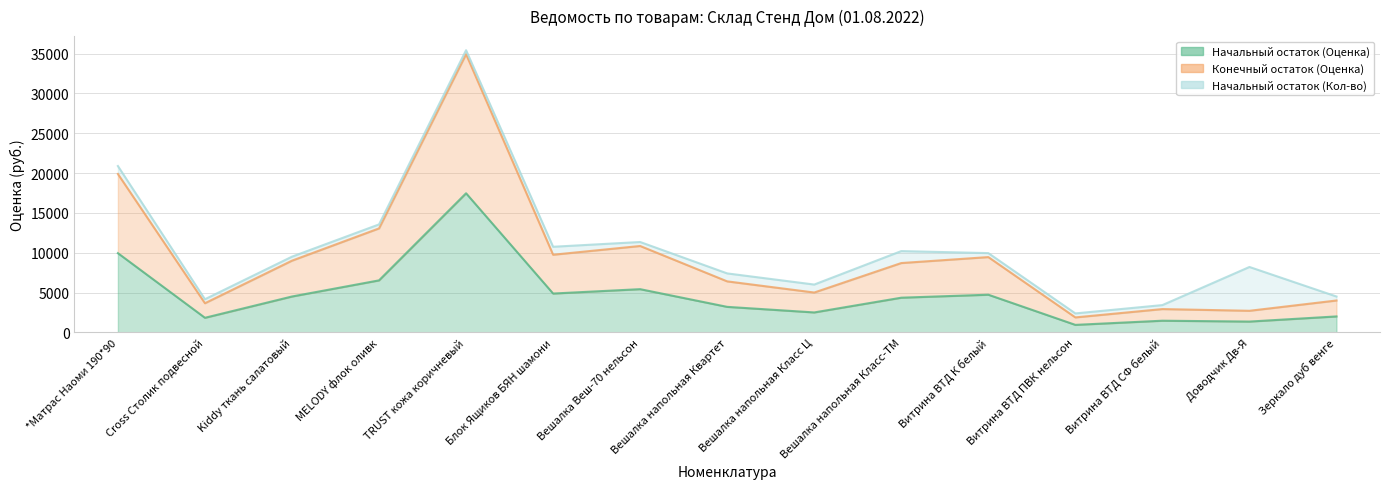

At which label does Конечный остаток (Оценка) first exceed 8700?

*Матрас Наоми 190*90